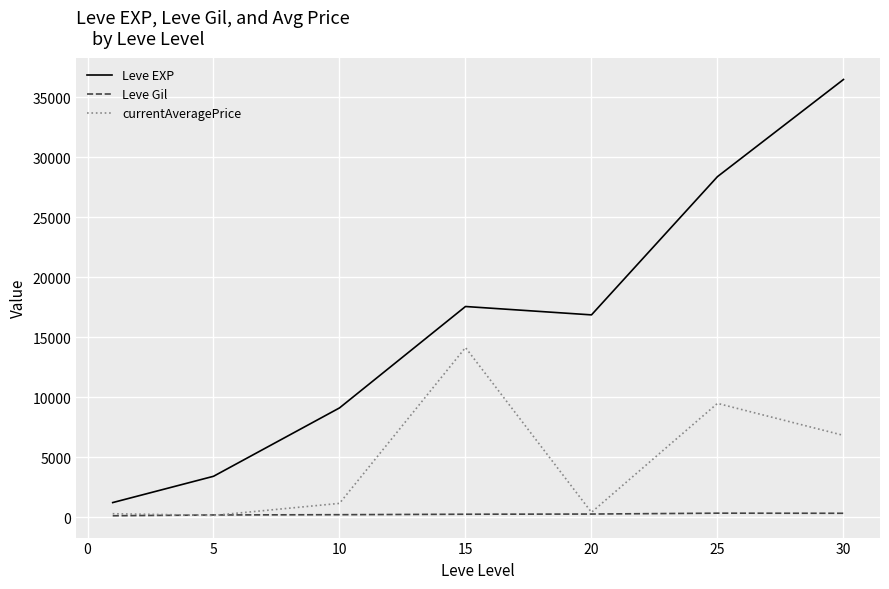

Which series has the widest spread of values?

Leve EXP